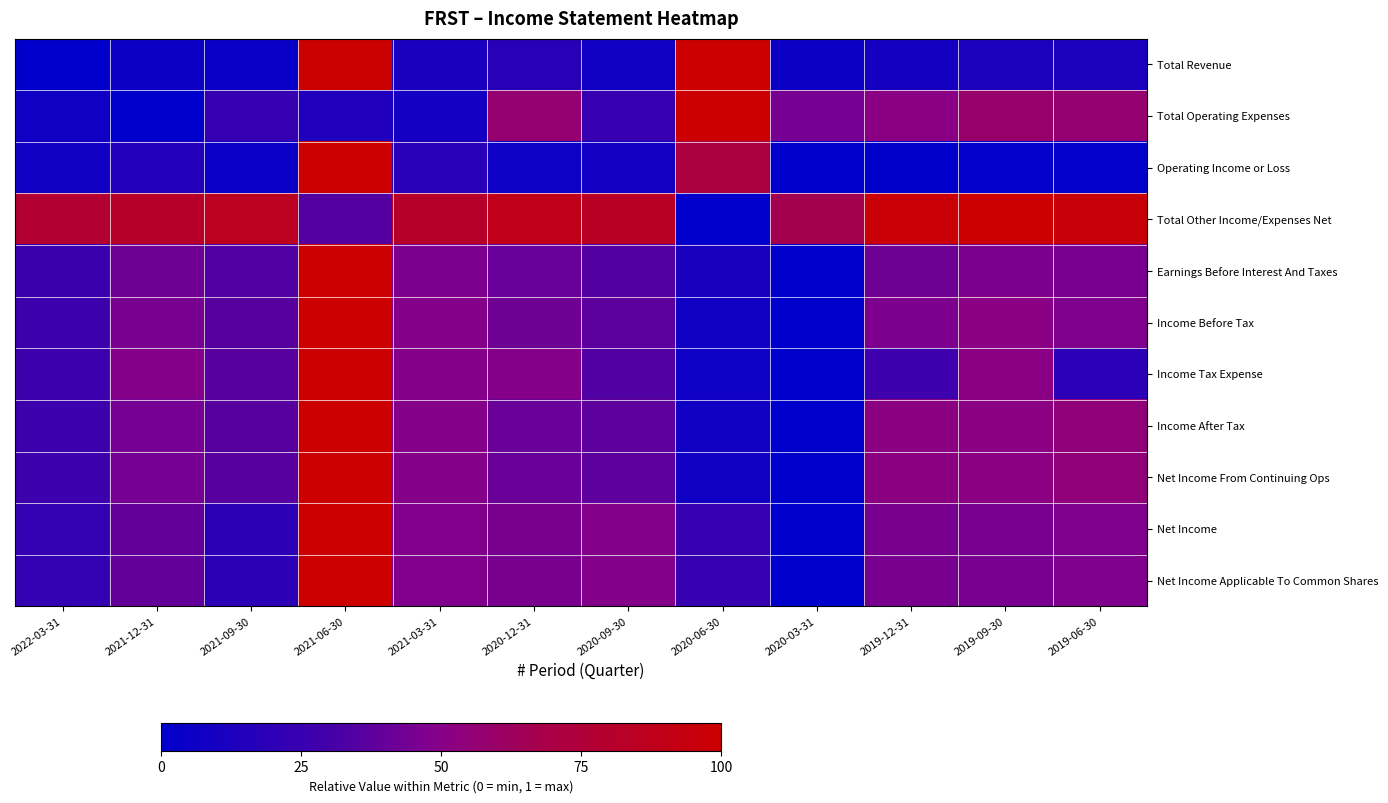

Which series has the largest total across all categories?

Total Other Income/Expenses Net